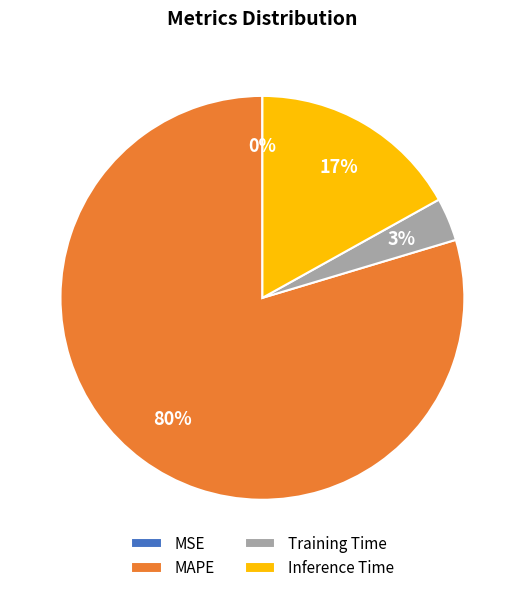

Between Training Time and MAPE, which is larger?

MAPE